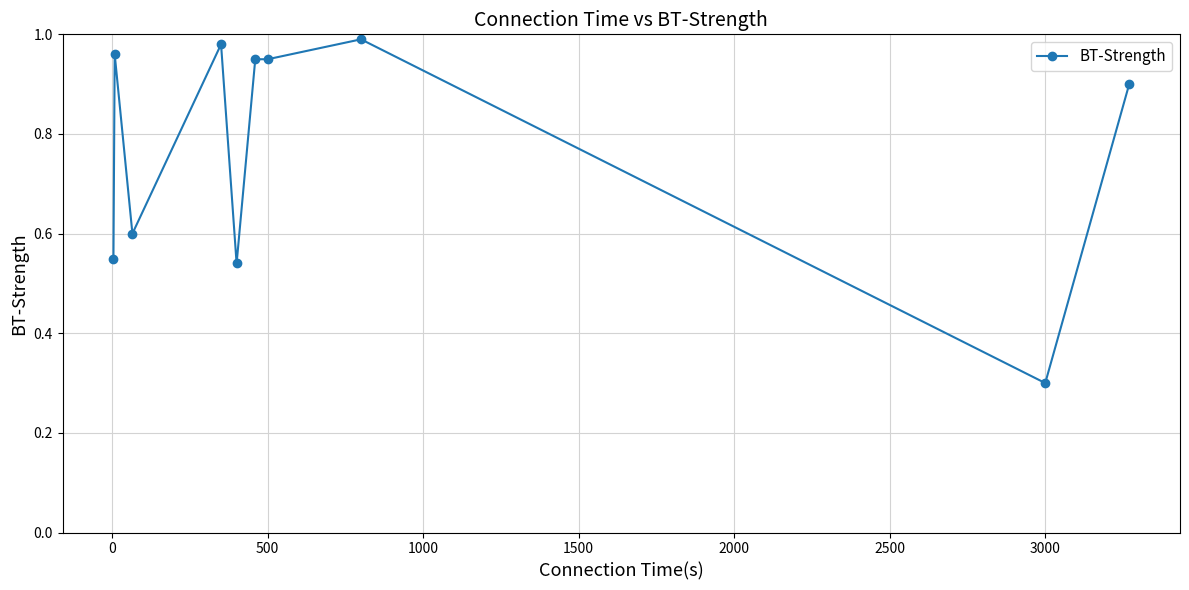

What is the difference between the second highest and minimum values?

0.7